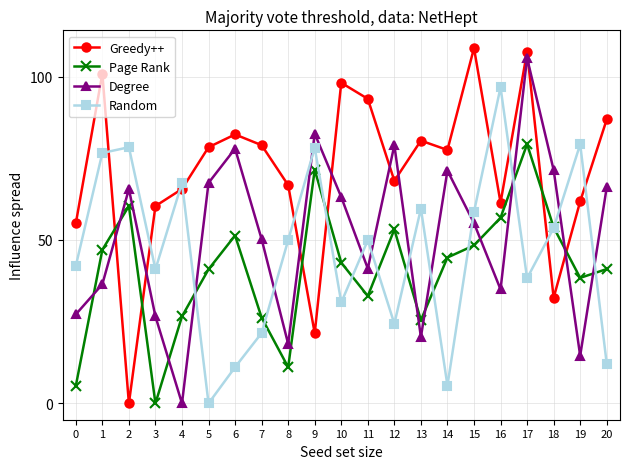

Where is the first local minimum for Page Rank?

3